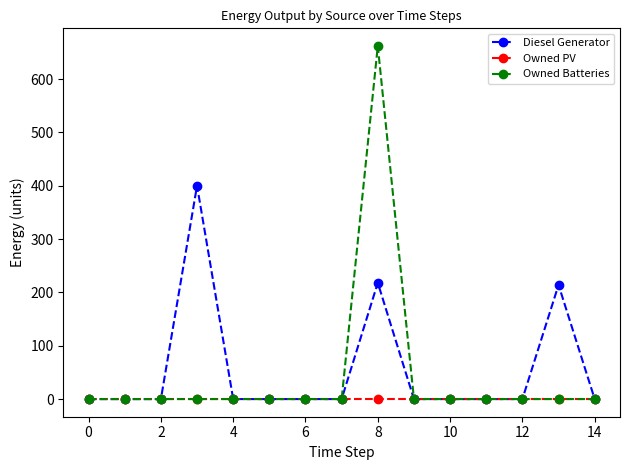

Rank the series by their maximum value, from highest to lowest.

Owned Batteries, Diesel Generator, Owned PV